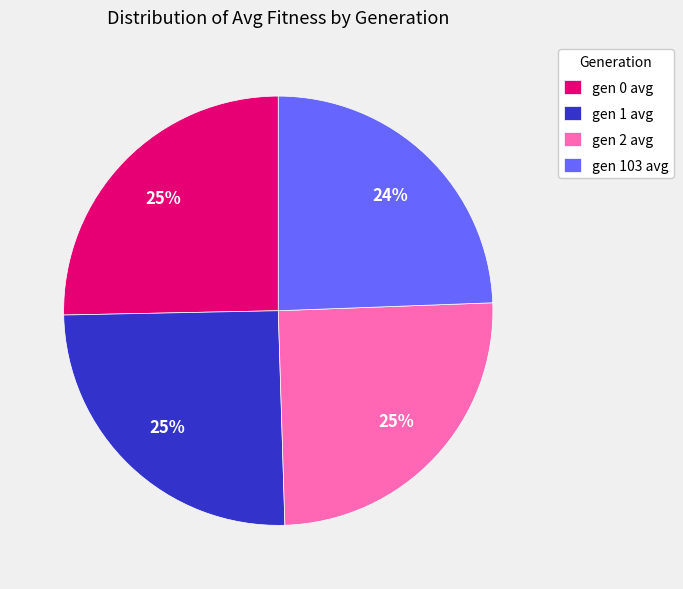

To the nearest percent, what portion does gen 103 avg represent?

24%